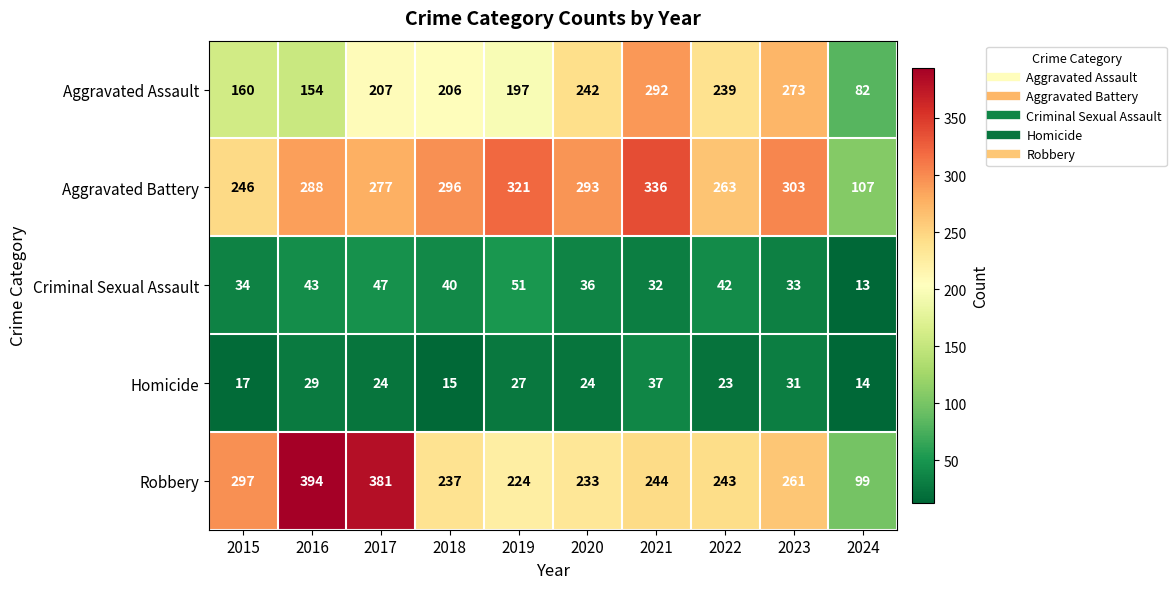

What is the difference between the second highest and second lowest values in the Robbery series?

157